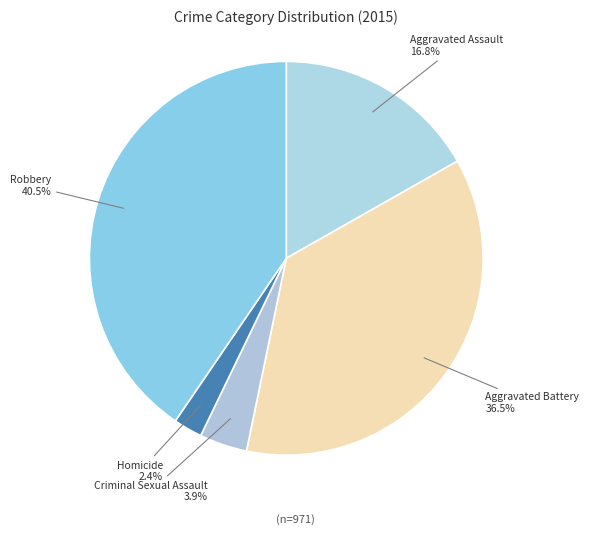

Is Robbery the majority of the pie?

No